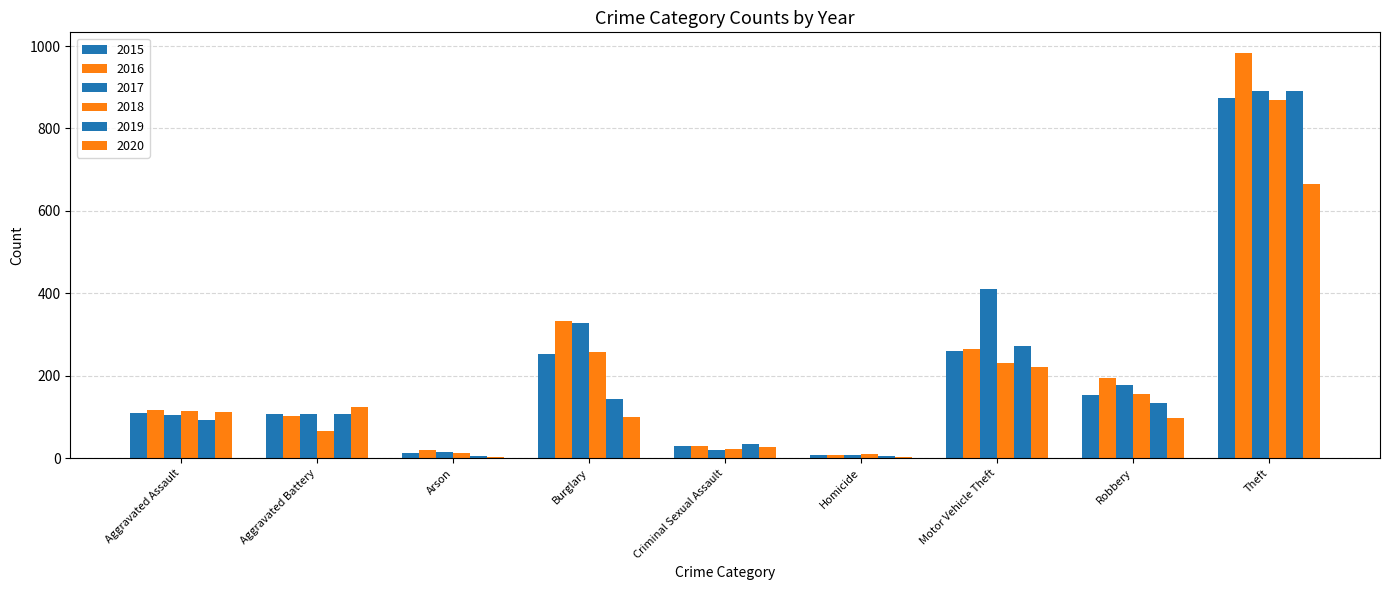

Count the number of data series in this chart.

6